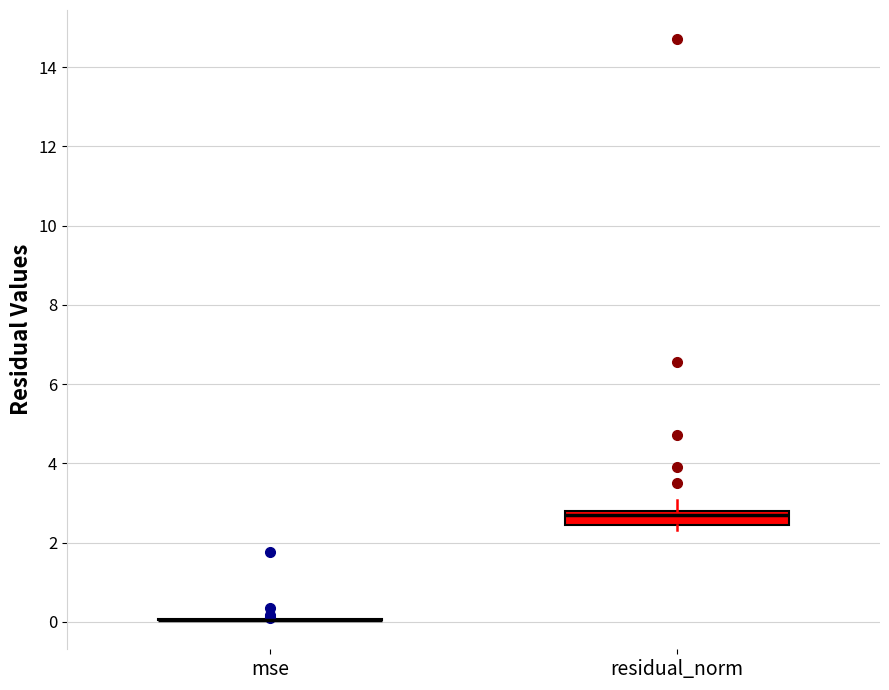

Reading left to right, transcribe this box plot: for each box, give where its median line is, the range the box spans, and where its two whiskers end, as read against the y-axis. The values are not printed on the chart, so give them approximately, as read against the axis.

mse: box collapsed to a line at 0.0, whiskers 0.0 to 0.0
residual_norm: median 2.6, box 2.4 to 2.8, whiskers 2.4 (just below the box's lower edge) to 3.0